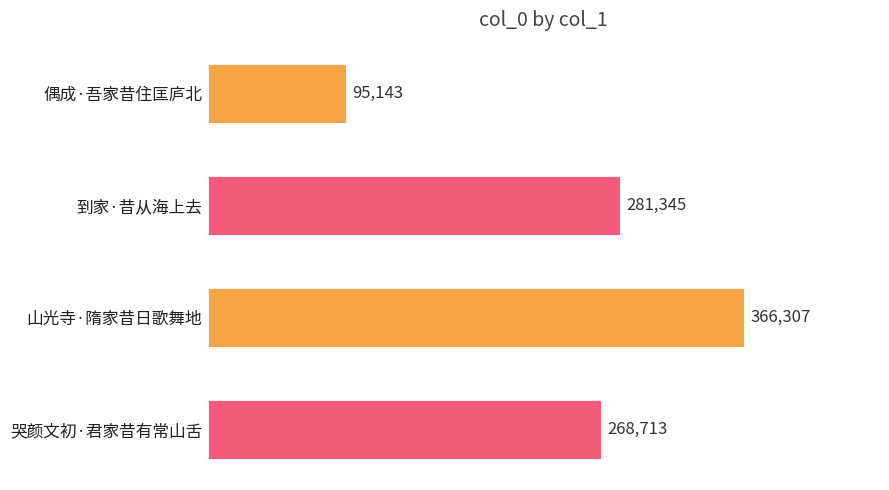

Rank the categories by value from lowest to highest.

偶成·吾家昔住匡庐北, 哭颜文初·君家昔有常山舌, 到家·昔从海上去, 山光寺·隋家昔日歌舞地